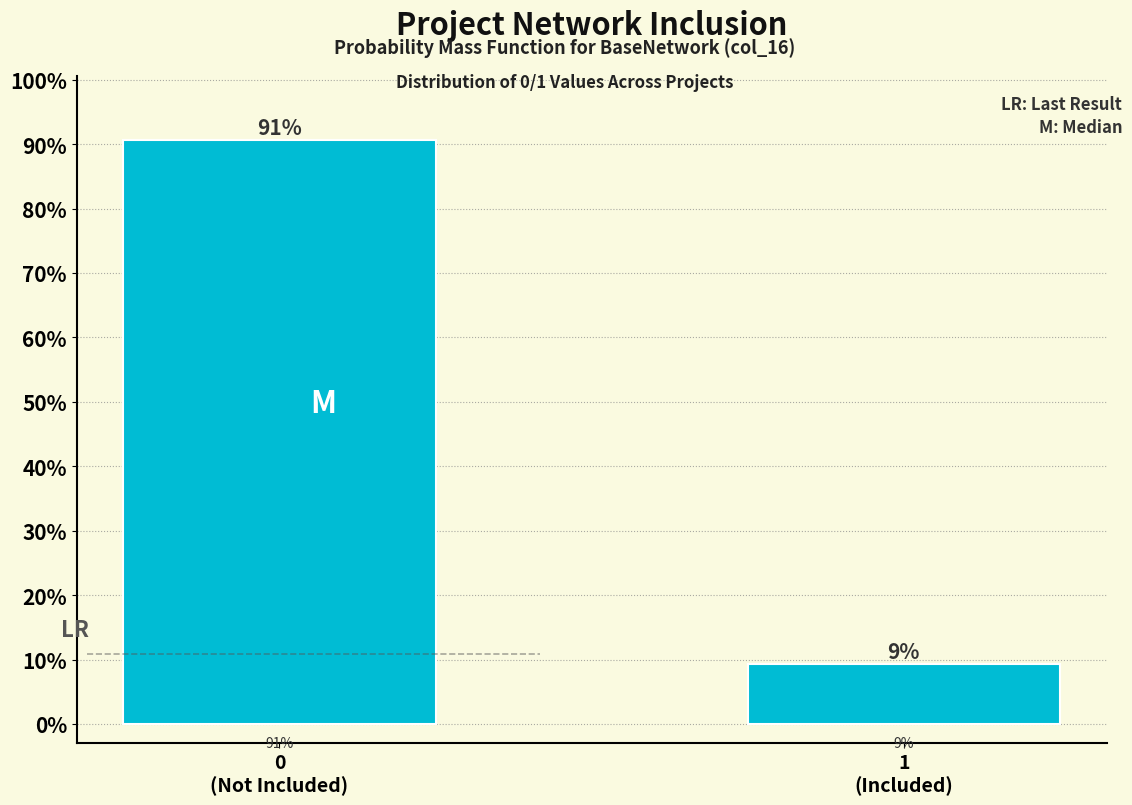

What is the value of the 1st bar from the left?

90.6